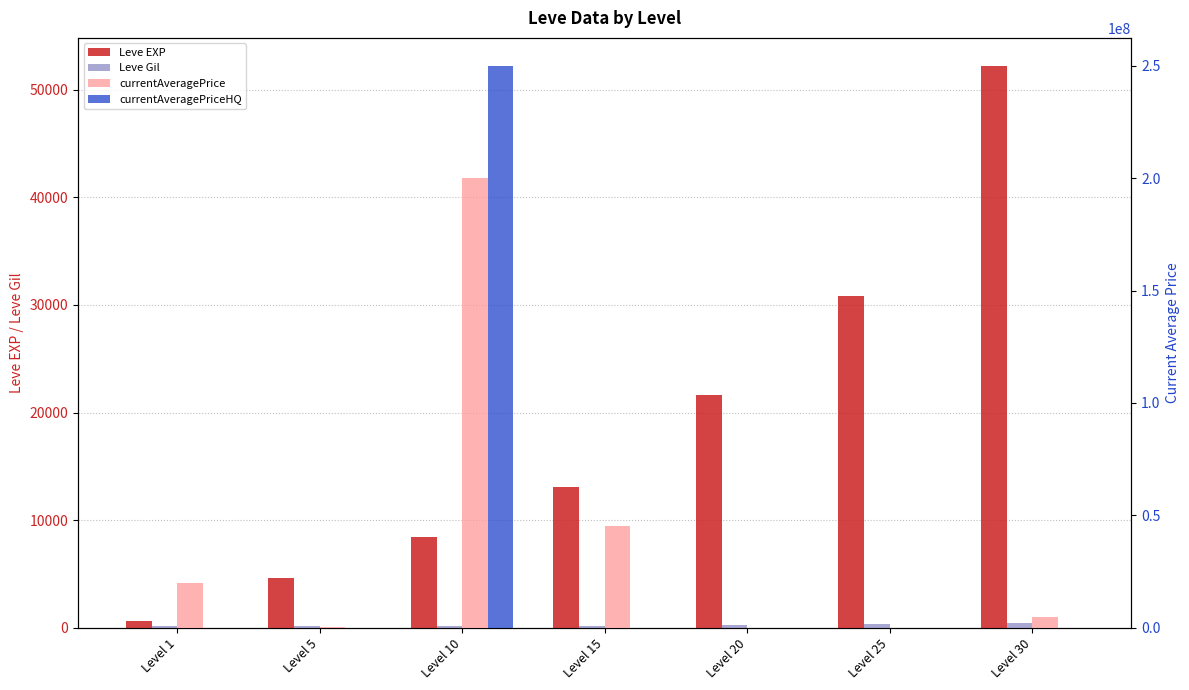

Rank the series at Level 30 from lowest to highest value.

Leve Gil, currentAveragePriceHQ, Leve EXP, currentAveragePrice